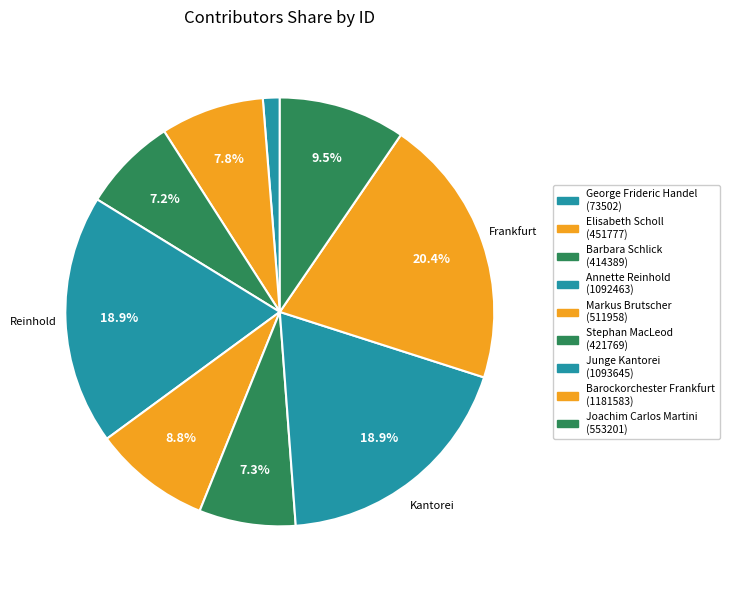

Count the number of slices in the pie.

9